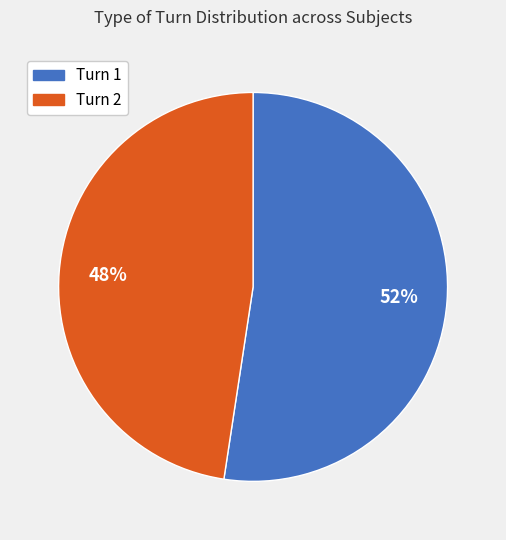

Combined, do Turn 2 and Turn 1 account for over 50%?

Yes